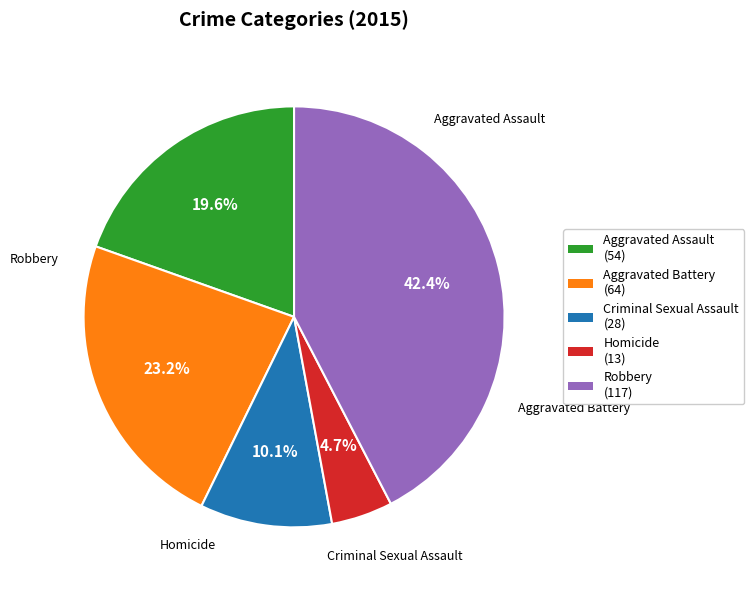

Rank the categories by value from lowest to highest.

Homicide, Criminal Sexual Assault, Aggravated Assault, Aggravated Battery, Robbery